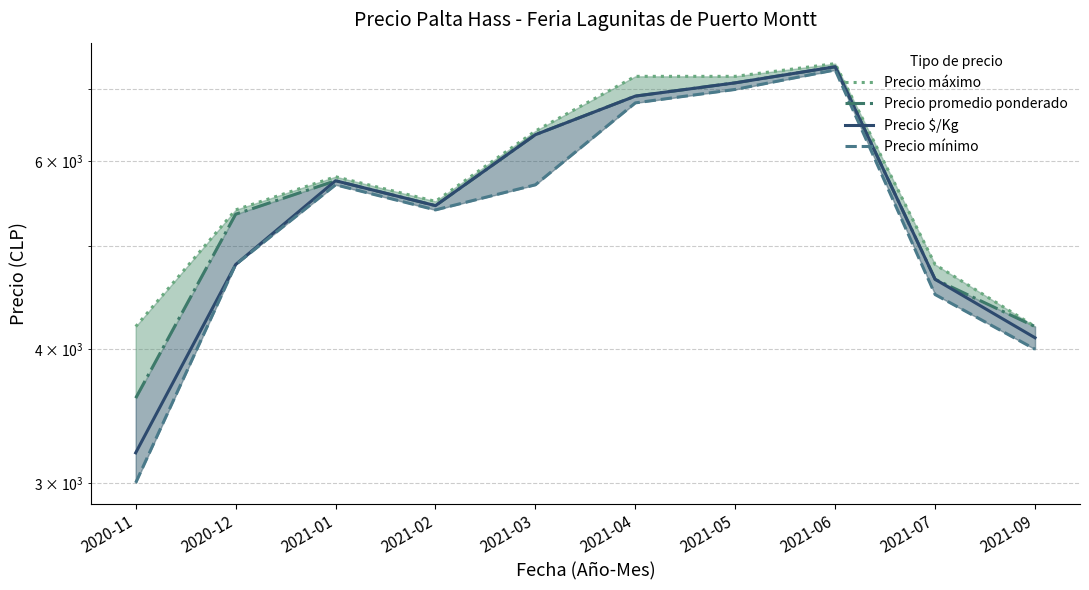

Reading right to left, what are all the values shown in this chart?

Precio máximo: 4200	4800	7400	7200	7200	6400	5500	5800	5400	4200
Precio promedio ponderado: 4200	4650	7350	7100	6900	6350	5450	5750	5350	3600
Precio $/Kg: 4100	4650	7350	7100	6900	6350	5450	5750	4800	3200
Precio mínimo: 4000	4500	7300	7000	6800	5700	5400	5700	4800	3000